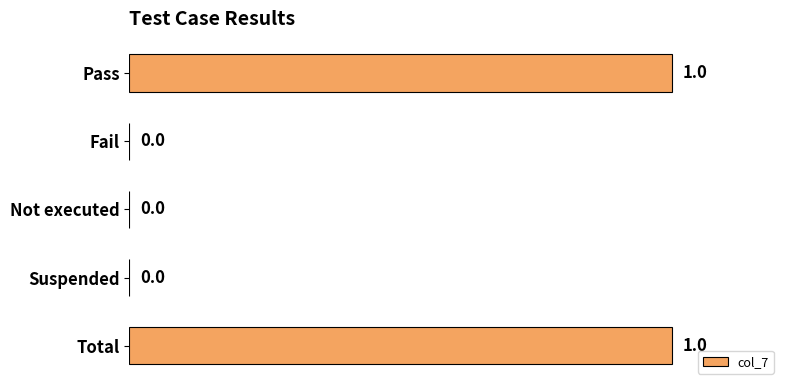

Which has a higher value, Pass or Fail?

Pass